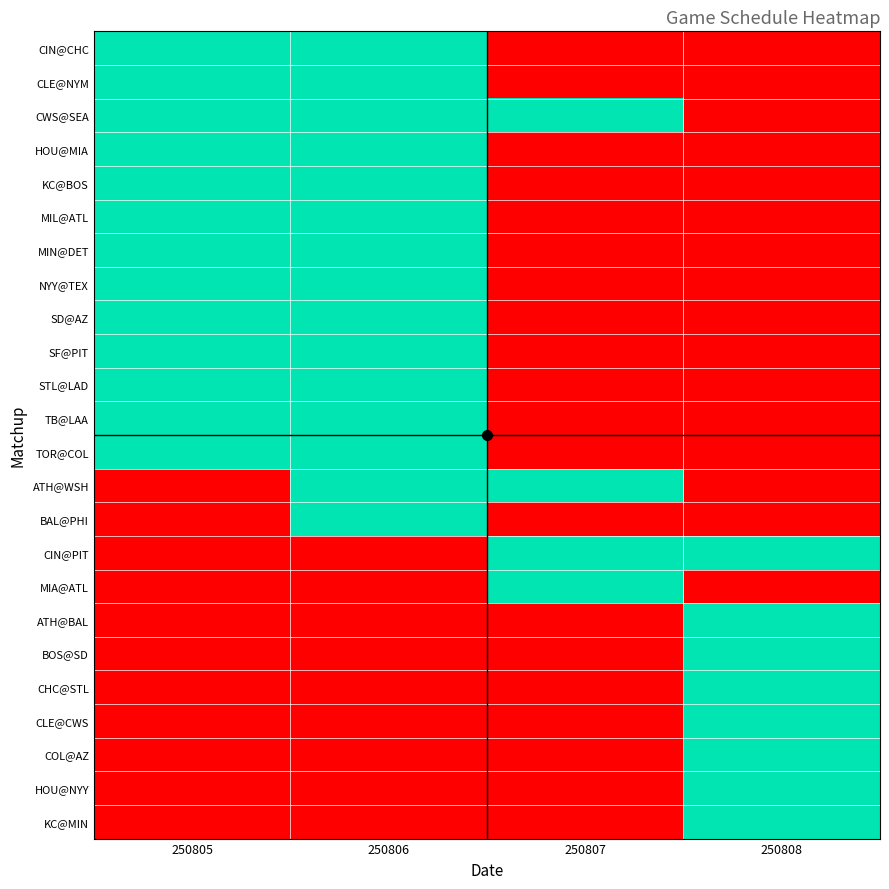

Reading left to right, extract all data points from this chart.

CIN@CHC: 250805=1	250806=1	250807=0	250808=0
CLE@NYM: 250805=1	250806=1	250807=0	250808=0
CWS@SEA: 250805=1	250806=1	250807=1	250808=0
HOU@MIA: 250805=1	250806=1	250807=0	250808=0
KC@BOS: 250805=1	250806=1	250807=0	250808=0
MIL@ATL: 250805=1	250806=1	250807=0	250808=0
MIN@DET: 250805=1	250806=1	250807=0	250808=0
NYY@TEX: 250805=1	250806=1	250807=0	250808=0
SD@AZ: 250805=1	250806=1	250807=0	250808=0
SF@PIT: 250805=1	250806=1	250807=0	250808=0
STL@LAD: 250805=1	250806=1	250807=0	250808=0
TB@LAA: 250805=1	250806=1	250807=0	250808=0
TOR@COL: 250805=1	250806=1	250807=0	250808=0
ATH@WSH: 250805=0	250806=1	250807=1	250808=0
BAL@PHI: 250805=0	250806=1	250807=0	250808=0
CIN@PIT: 250805=0	250806=0	250807=1	250808=1
MIA@ATL: 250805=0	250806=0	250807=1	250808=0
ATH@BAL: 250805=0	250806=0	250807=0	250808=1
BOS@SD: 250805=0	250806=0	250807=0	250808=1
CHC@STL: 250805=0	250806=0	250807=0	250808=1
CLE@CWS: 250805=0	250806=0	250807=0	250808=1
COL@AZ: 250805=0	250806=0	250807=0	250808=1
HOU@NYY: 250805=0	250806=0	250807=0	250808=1
KC@MIN: 250805=0	250806=0	250807=0	250808=1